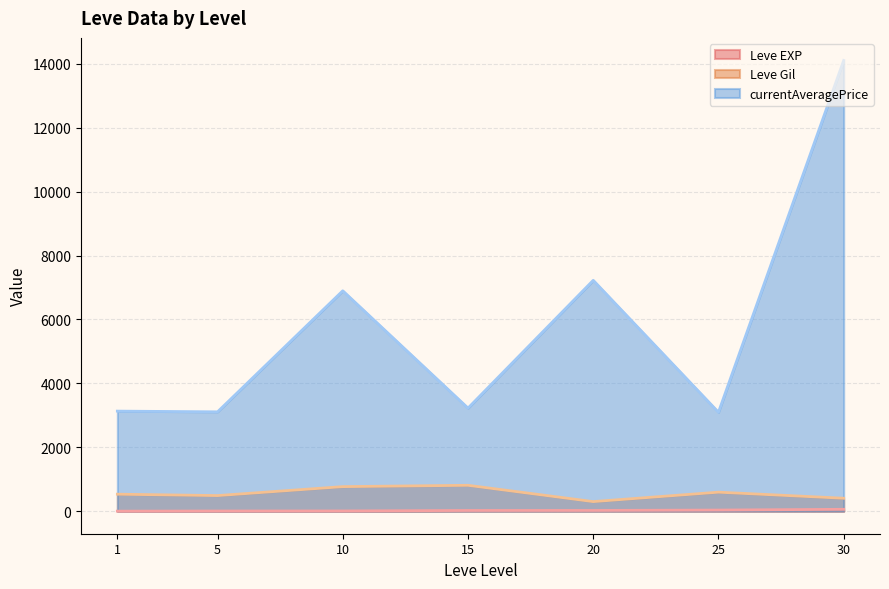

What is the minimum value shown in the chart?

1.3